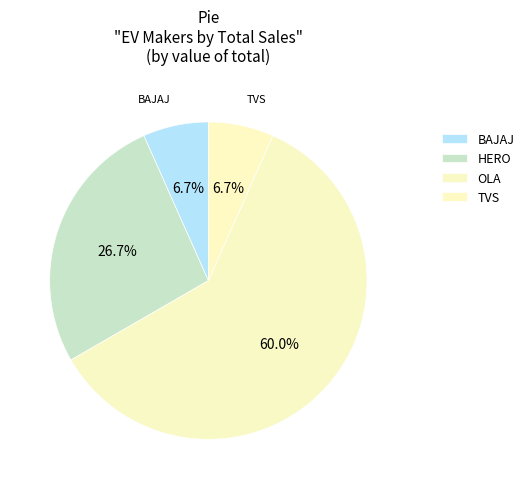

Which slice is the largest?

OLA